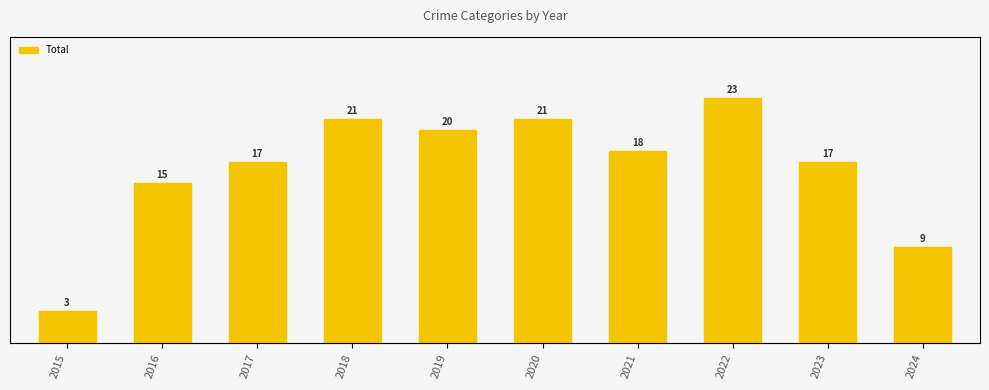

List the labels in order of value, largest first.

2022, 2018, 2020, 2019, 2021, 2017, 2023, 2016, 2024, 2015